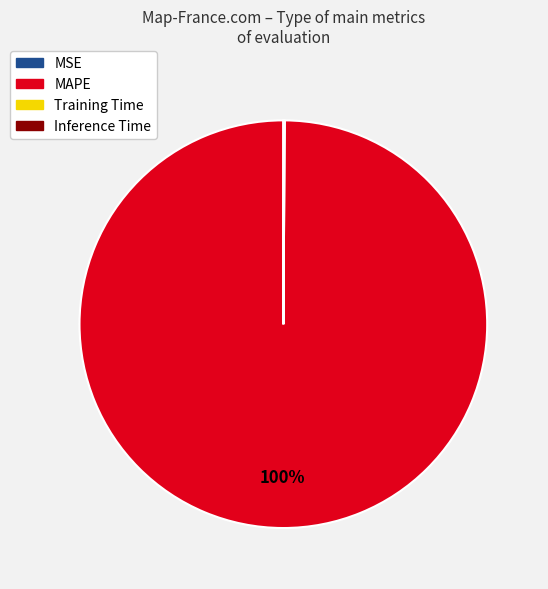

To the nearest percent, what is the average slice percentage?

25%